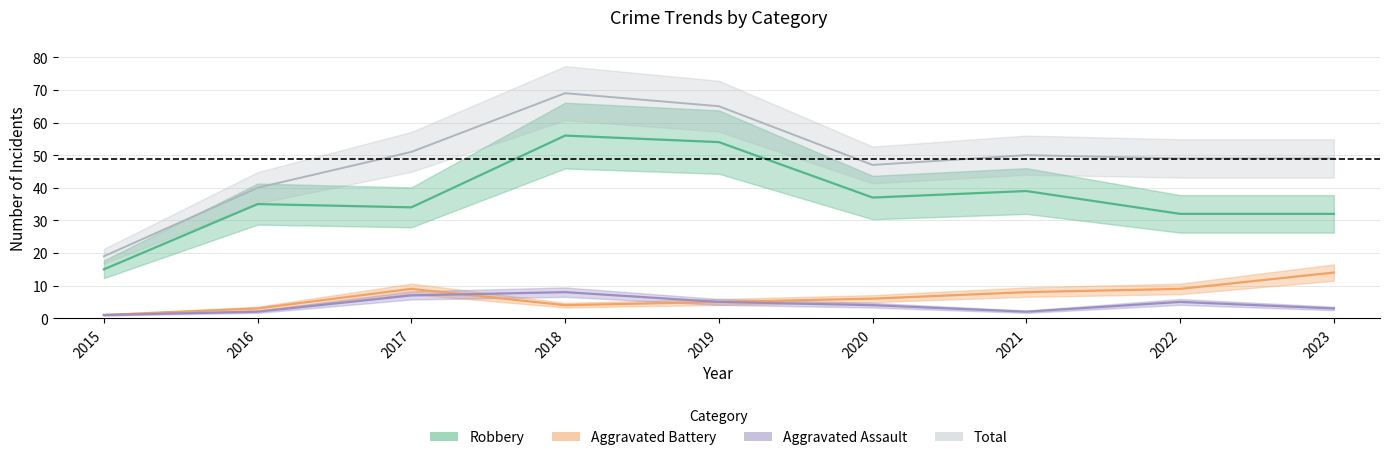

Which category has the highest value in the Robbery series?

2018